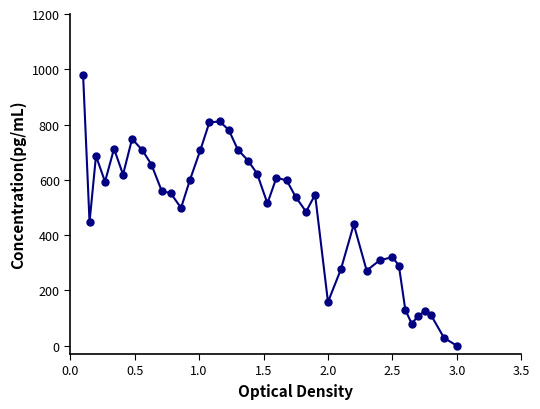

What is the difference between the second highest and minimum values?

811.2